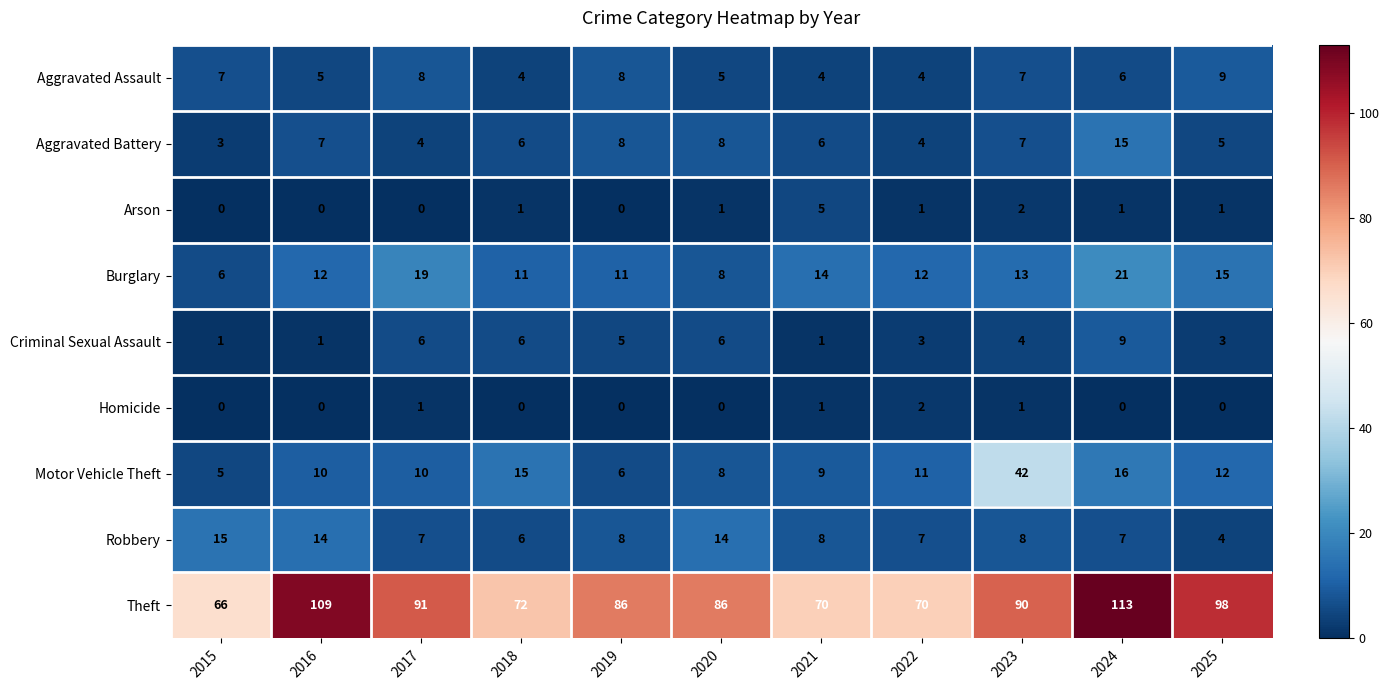

What is the maximum value shown in the chart?

113